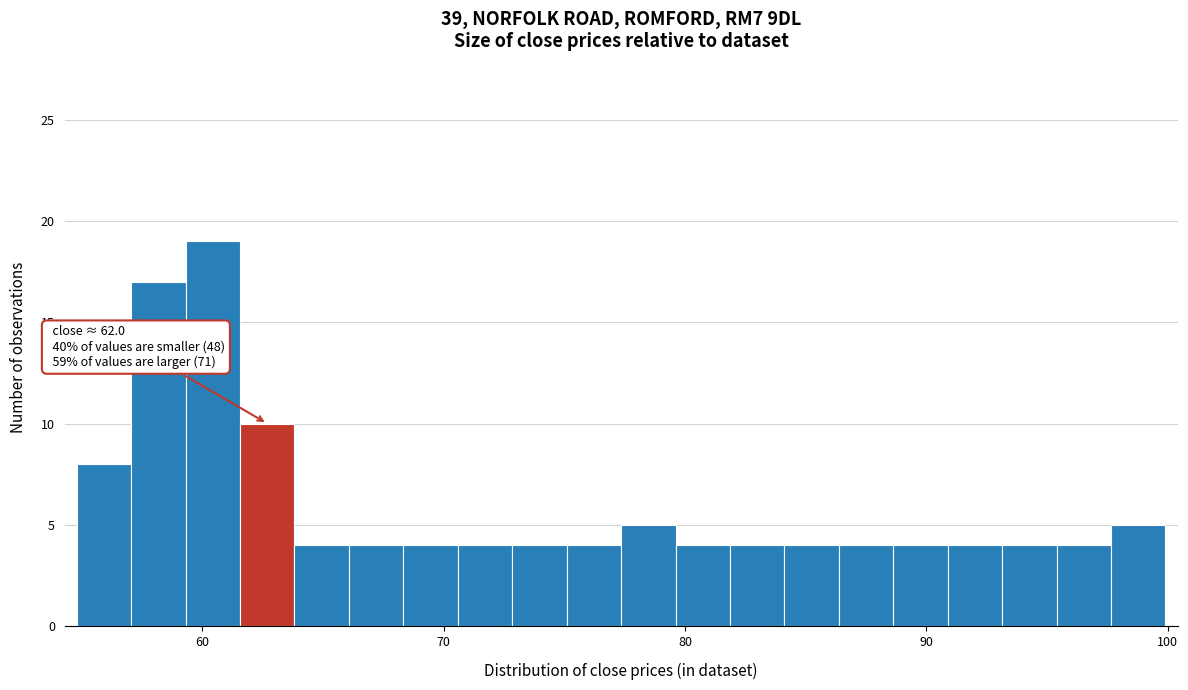

Around what value on the x-axis is the tallest bar? Give the approximate position of its centre, as read against the axis.

60